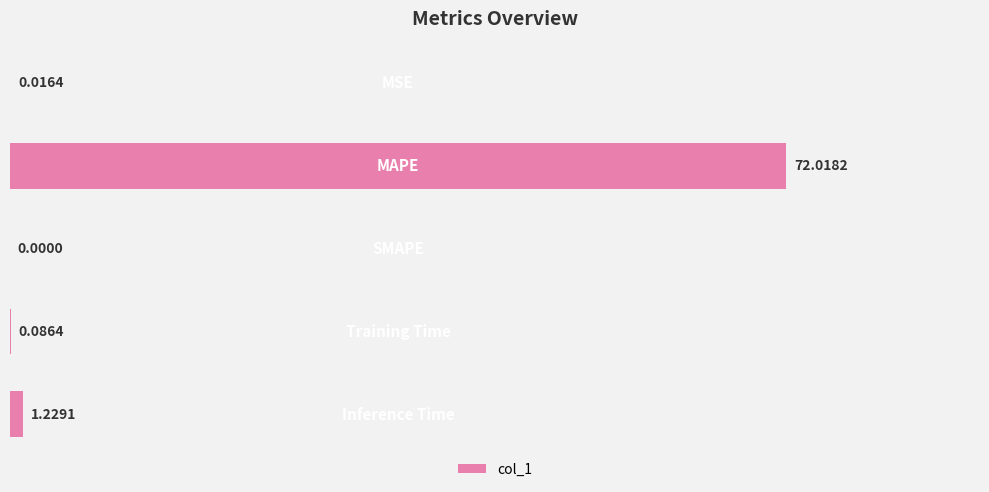

What is the sum of all values?

73.4